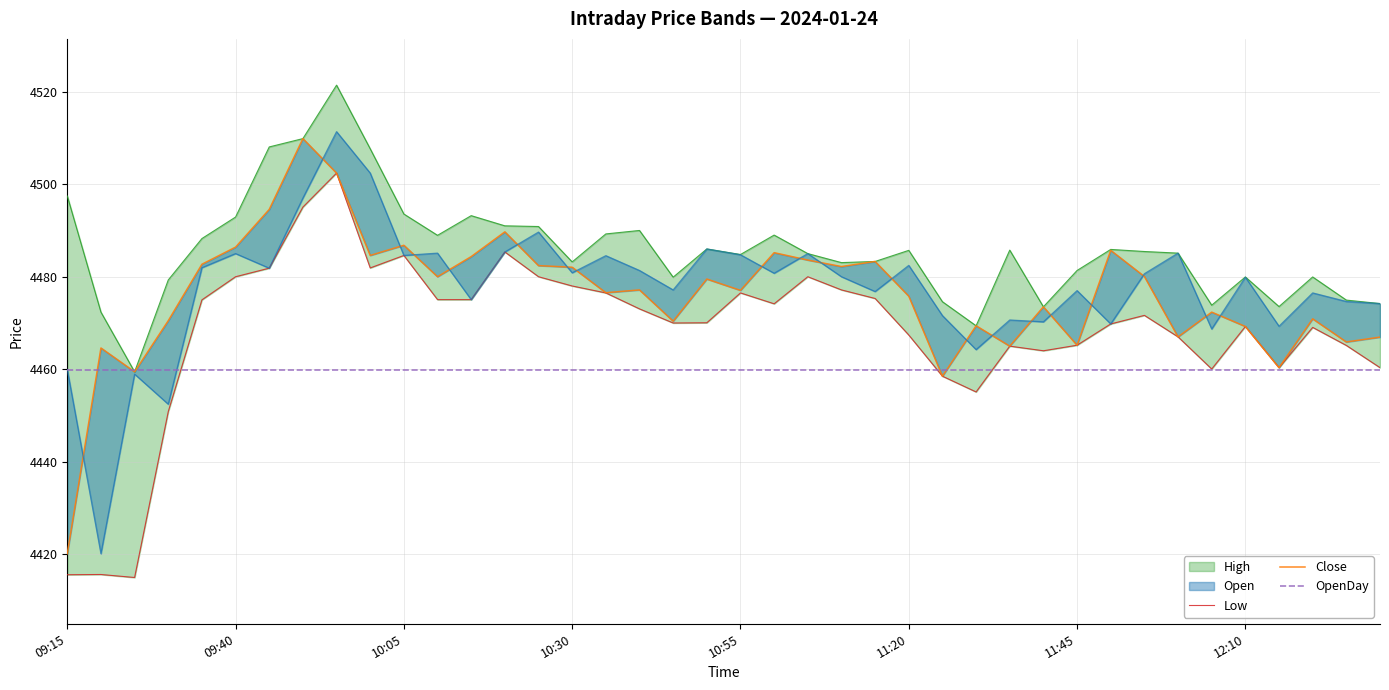

Between 39 and 20, which is larger?

20